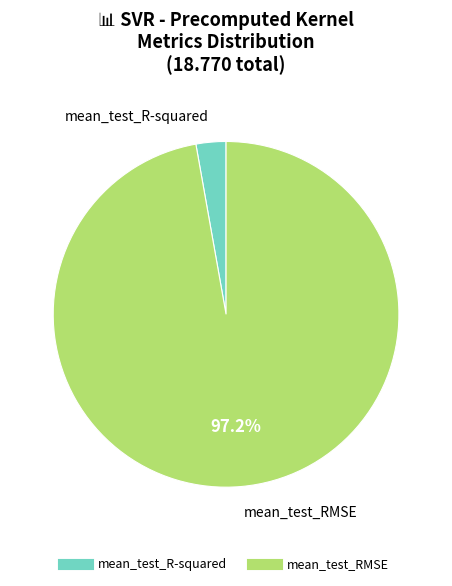

Does any single category account for the majority?

Yes